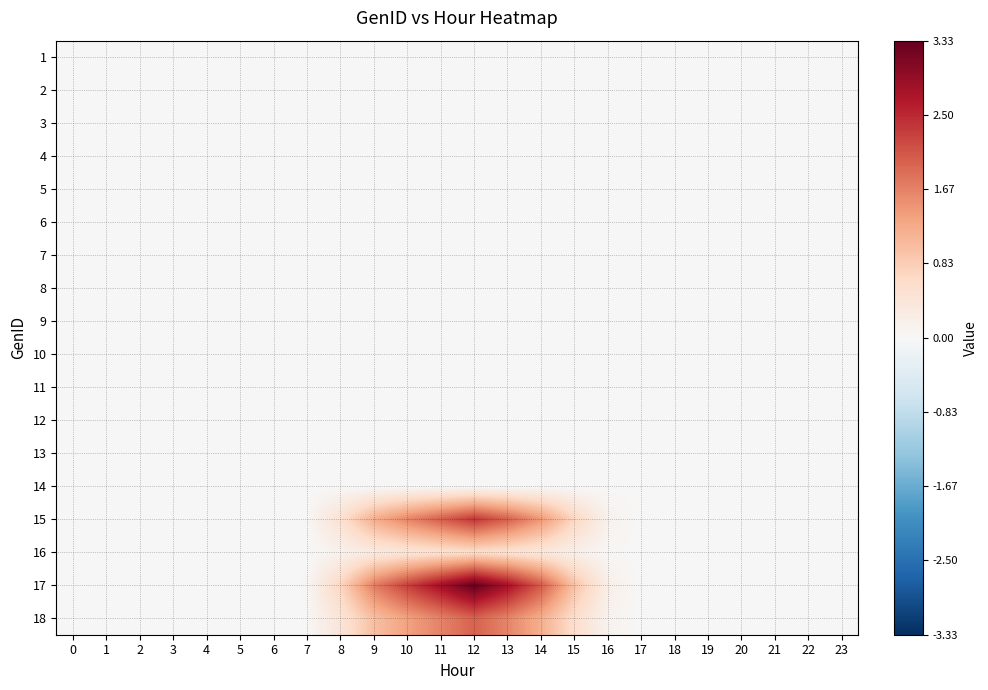

Reading right to left, extract all data points from this chart.

1: 23=0.0	22=0.0	21=0.0	20=0.0	19=0.0	18=0.0	17=0.0	16=0.0	15=0.0	14=0.0	13=0.0	12=0.0	11=0.0	10=0.0	9=0.0	8=0.0	7=0.0	6=0.0	5=0.0	4=0.0	3=0.0	2=0.0	1=0.0	0=0.0
2: 23=0.0	22=0.0	21=0.0	20=0.0	19=0.0	18=0.0	17=0.0	16=0.0	15=0.0	14=0.0	13=0.0	12=0.0	11=0.0	10=0.0	9=0.0	8=0.0	7=0.0	6=0.0	5=0.0	4=0.0	3=0.0	2=0.0	1=0.0	0=0.0
3: 23=0.0	22=0.0	21=0.0	20=0.0	19=0.0	18=0.0	17=0.0	16=0.0	15=0.0	14=0.0	13=0.0	12=0.0	11=0.0	10=0.0	9=0.0	8=0.0	7=0.0	6=0.0	5=0.0	4=0.0	3=0.0	2=0.0	1=0.0	0=0.0
4: 23=0.0	22=0.0	21=0.0	20=0.0	19=0.0	18=0.0	17=0.0	16=0.0	15=0.0	14=0.0	13=0.0	12=0.0	11=0.0	10=0.0	9=0.0	8=0.0	7=0.0	6=0.0	5=0.0	4=0.0	3=0.0	2=0.0	1=0.0	0=0.0
5: 23=0.0	22=0.0	21=0.0	20=0.0	19=0.0	18=0.0	17=0.0	16=0.0	15=0.0	14=0.0	13=0.0	12=0.0	11=0.0	10=0.0	9=0.0	8=0.0	7=0.0	6=0.0	5=0.0	4=0.0	3=0.0	2=0.0	1=0.0	0=0.0
6: 23=0.0	22=0.0	21=0.0	20=0.0	19=0.0	18=0.0	17=0.0	16=0.0	15=0.0	14=0.0	13=0.0	12=0.0	11=0.0	10=0.0	9=0.0	8=0.0	7=0.0	6=0.0	5=0.0	4=0.0	3=0.0	2=0.0	1=0.0	0=0.0
7: 23=0.0	22=0.0	21=0.0	20=0.0	19=0.0	18=0.0	17=0.0	16=0.0	15=0.0	14=0.0	13=0.0	12=0.0	11=0.0	10=0.0	9=0.0	8=0.0	7=0.0	6=0.0	5=0.0	4=0.0	3=0.0	2=0.0	1=0.0	0=0.0
8: 23=0.0	22=0.0	21=0.0	20=0.0	19=0.0	18=0.0	17=0.0	16=0.0	15=0.0	14=0.0	13=0.0	12=0.0	11=0.0	10=0.0	9=0.0	8=0.0	7=0.0	6=0.0	5=0.0	4=0.0	3=0.0	2=0.0	1=0.0	0=0.0
9: 23=0.0	22=0.0	21=0.0	20=0.0	19=0.0	18=0.0	17=0.0	16=0.0	15=0.0	14=0.0	13=0.0	12=0.0	11=0.0	10=0.0	9=0.0	8=0.0	7=0.0	6=0.0	5=0.0	4=0.0	3=0.0	2=0.0	1=0.0	0=0.0
10: 23=0.0	22=0.0	21=0.0	20=0.0	19=0.0	18=0.0	17=0.0	16=0.0	15=0.0	14=0.0	13=0.0	12=0.0	11=0.0	10=0.0	9=0.0	8=0.0	7=0.0	6=0.0	5=0.0	4=0.0	3=0.0	2=0.0	1=0.0	0=0.0
11: 23=0.0	22=0.0	21=0.0	20=0.0	19=0.0	18=0.0	17=0.0	16=0.0	15=0.0	14=0.0	13=0.0	12=0.0	11=0.0	10=0.0	9=0.0	8=0.0	7=0.0	6=0.0	5=0.0	4=0.0	3=0.0	2=0.0	1=0.0	0=0.0
12: 23=0.0	22=0.0	21=0.0	20=0.0	19=0.0	18=0.0	17=0.0	16=0.0	15=0.0	14=0.0	13=0.0	12=0.0	11=0.0	10=0.0	9=0.0	8=0.0	7=0.0	6=0.0	5=0.0	4=0.0	3=0.0	2=0.0	1=0.0	0=0.0
13: 23=0.0	22=0.0	21=0.0	20=0.0	19=0.0	18=0.0	17=0.0	16=0.0	15=0.0	14=0.0	13=0.0	12=0.0	11=0.0	10=0.0	9=0.0	8=0.0	7=0.0	6=0.0	5=0.0	4=0.0	3=0.0	2=0.0	1=0.0	0=0.0
14: 23=0.0	22=0.0	21=0.0	20=0.0	19=0.0	18=0.0	17=0.0	16=0.0	15=0.0	14=0.0	13=0.0	12=0.0	11=0.0	10=0.0	9=0.0	8=0.0	7=0.0	6=0.0	5=0.0	4=0.0	3=0.0	2=0.0	1=0.0	0=0.0
15: 23=0.0	22=0.0	21=0.0	20=0.0	19=0.0	18=0.0	17=0.0	16=0.1	15=0.7	14=1.5	13=2.0	12=2.4	11=2.0	10=1.6	9=1.2	8=0.5	7=0.0	6=0.0	5=0.0	4=0.0	3=0.0	2=0.0	1=0.0	0=0.0
16: 23=0.0	22=0.0	21=0.0	20=0.0	19=0.0	18=0.0	17=0.0	16=0.0	15=0.2	14=0.4	13=0.5	12=0.6	11=0.5	10=0.4	9=0.3	8=0.1	7=0.0	6=0.0	5=0.0	4=0.0	3=0.0	2=0.0	1=0.0	0=0.0
17: 23=0.0	22=0.0	21=0.0	20=0.0	19=0.0	18=0.0	17=0.0	16=0.2	15=1.0	14=2.0	13=2.8	12=3.3	11=2.8	10=2.3	9=1.7	8=0.7	7=0.0	6=0.0	5=0.0	4=0.0	3=0.0	2=0.0	1=0.0	0=0.0
18: 23=0.0	22=0.0	21=0.0	20=0.0	19=0.0	18=0.0	17=0.0	16=0.1	15=0.6	14=1.2	13=1.6	12=2.0	11=1.7	10=1.3	9=1.0	8=0.4	7=0.0	6=0.0	5=0.0	4=0.0	3=0.0	2=0.0	1=0.0	0=0.0